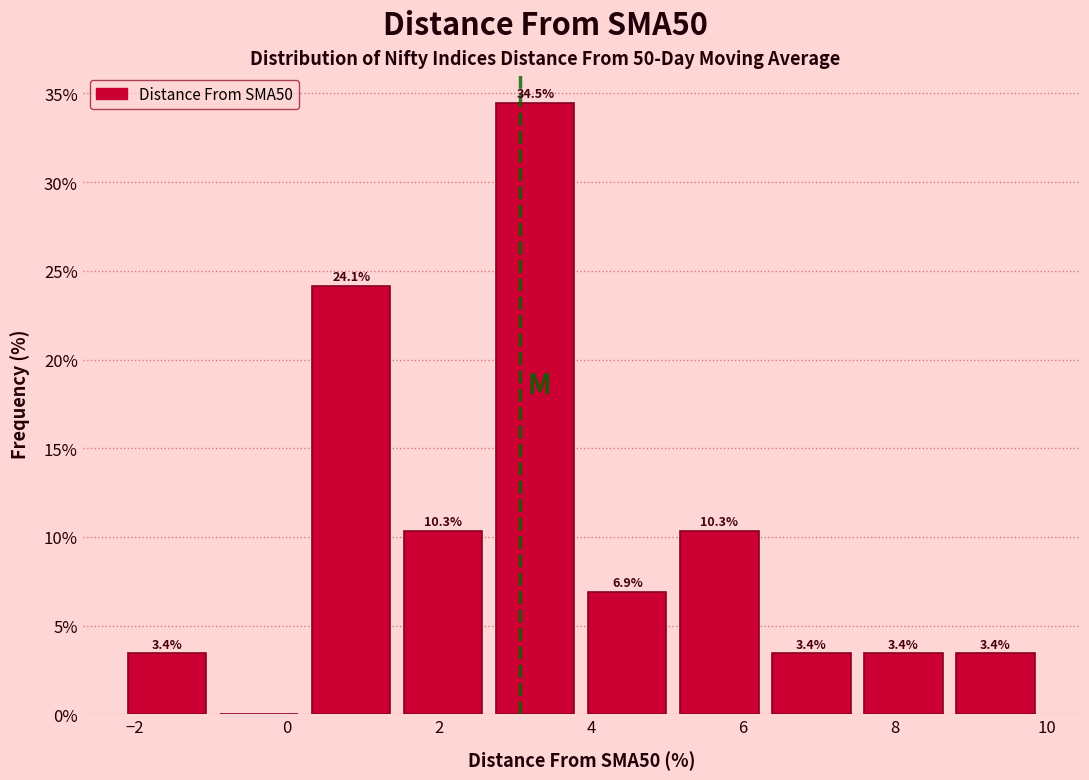

Which range on the x-axis has the tallest bar?

2.6 to 3.8